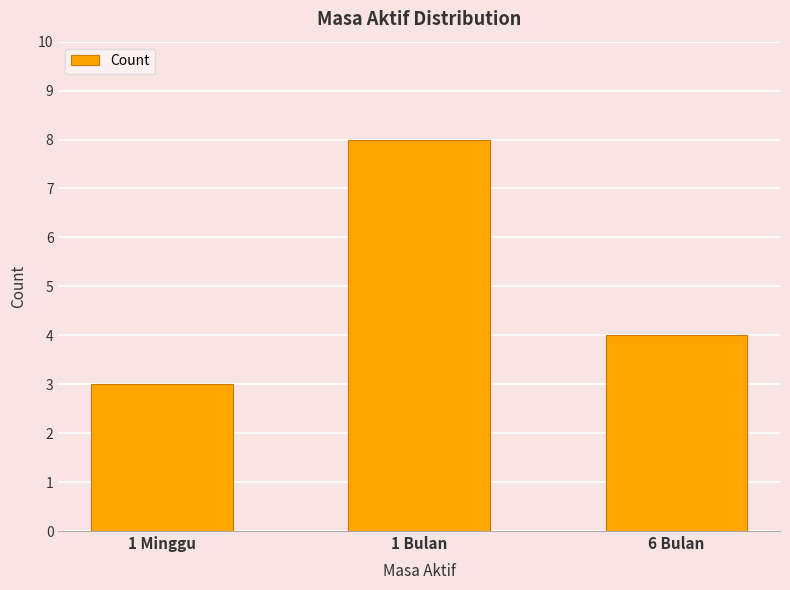

Where is the data nearest to the value 5?

6 Bulan